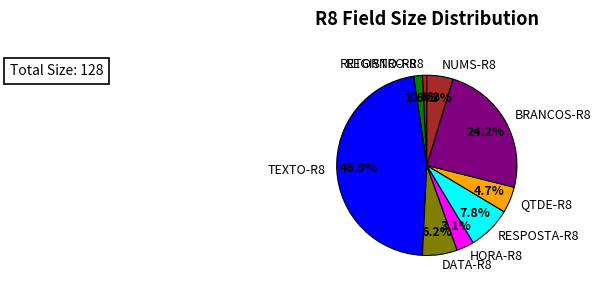

How much of the chart is everything except TEXTO-R8?

53.1%